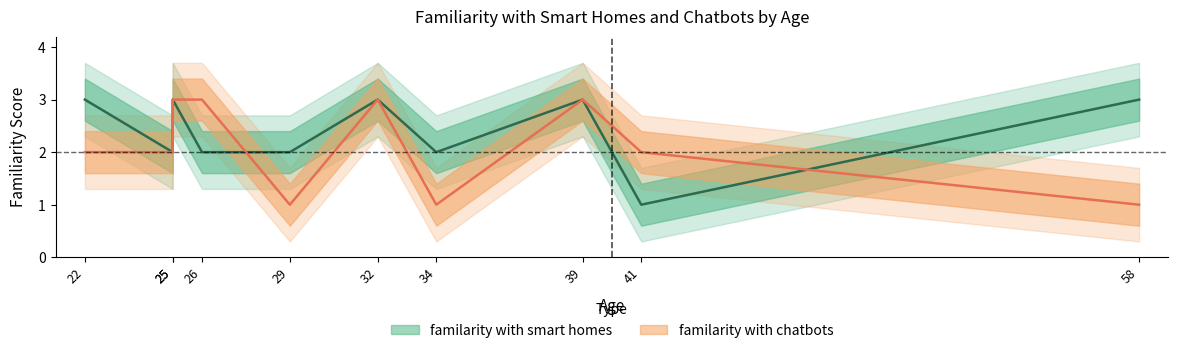

At which category does familarity with smart homes reach its first local peak?

22